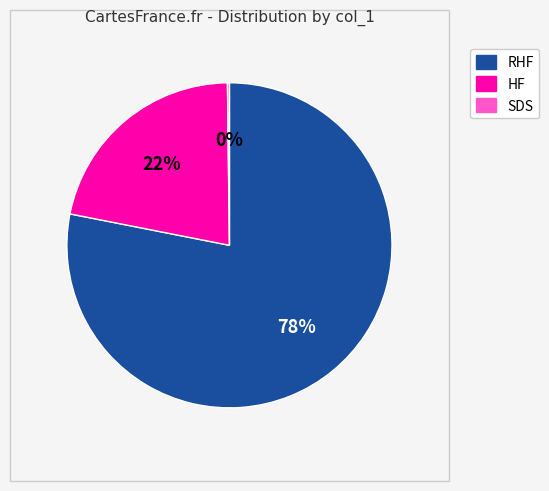

To the nearest percent, what is the difference between the largest and smallest slice percentages?

78%